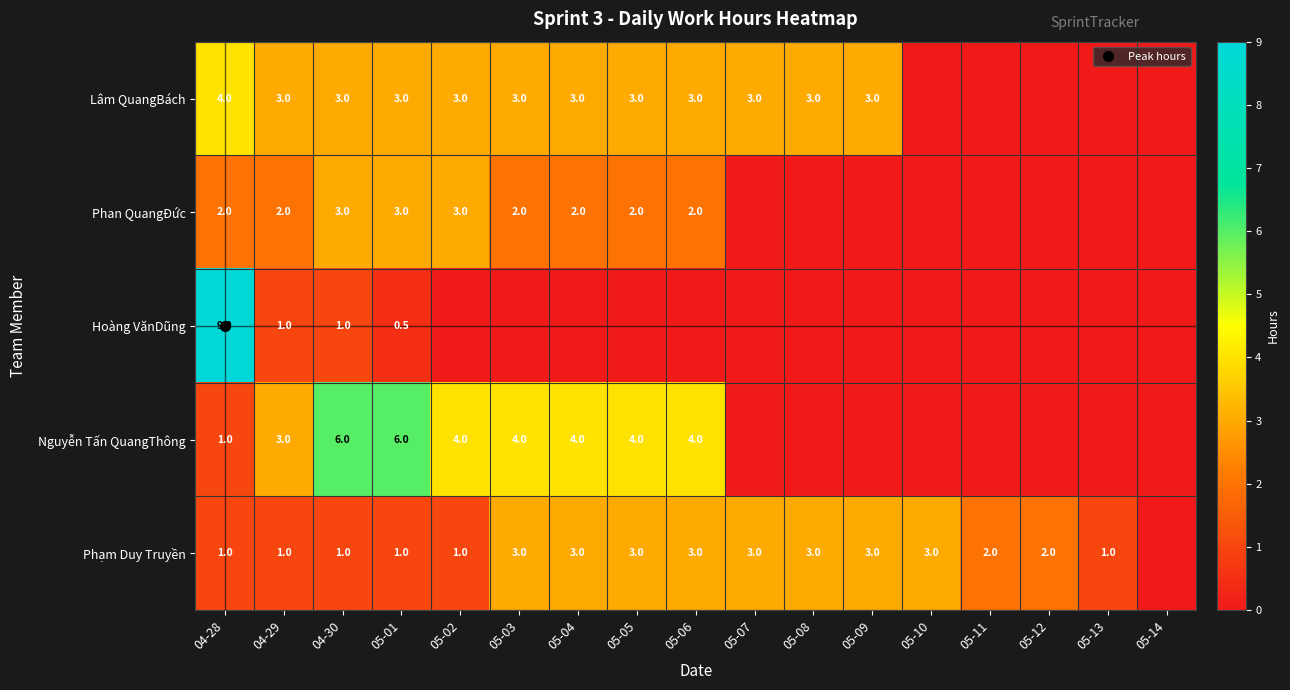

Which series has the widest spread of values?

Hoàng VănDũng